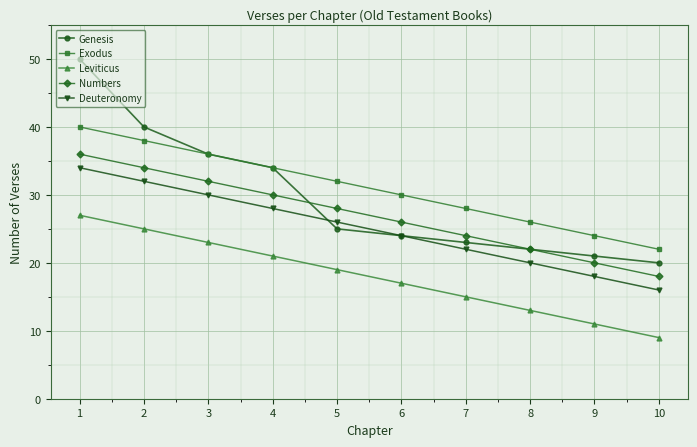

Read the Leviticus value at 2.

25